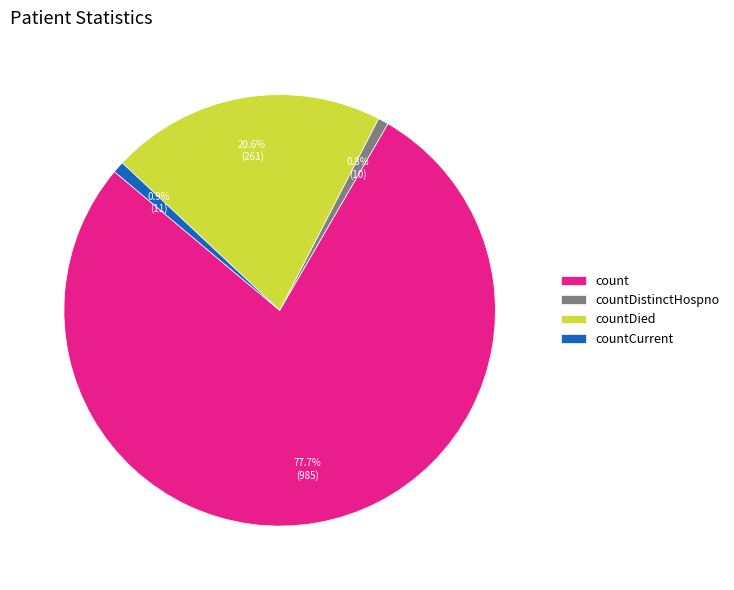

What is the largest slice in the pie chart?

count